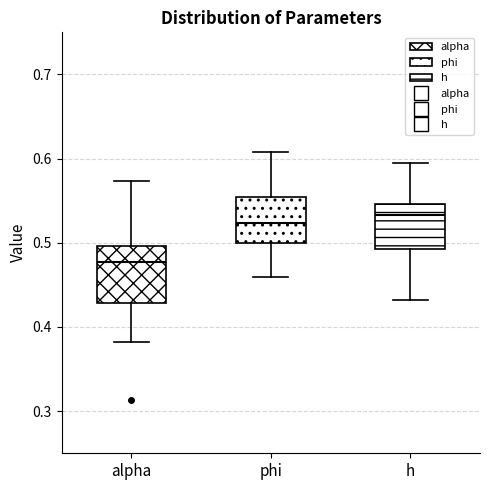

Where does the upper whisker of the box for h end on the y-axis? The values are not printed on the chart, so give them approximately, as read against the axis.

0.60